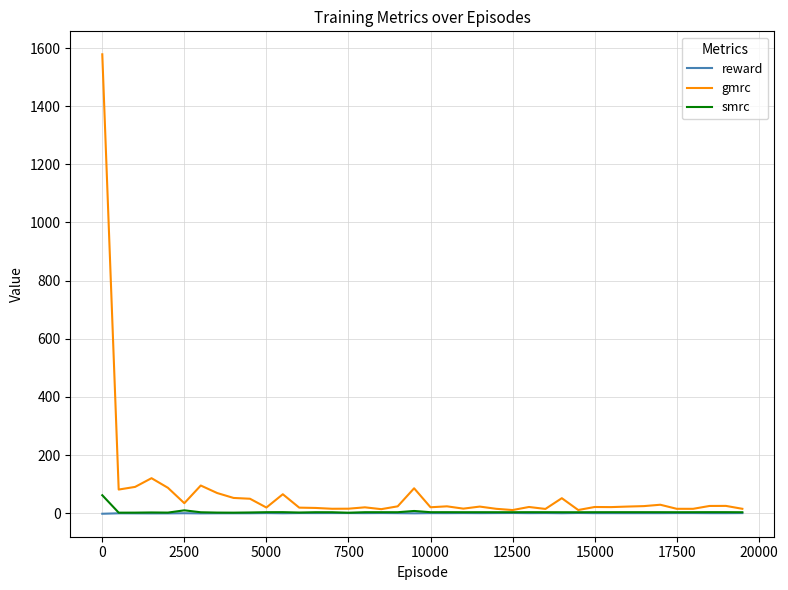

Which series has the largest total across all categories?

gmrc